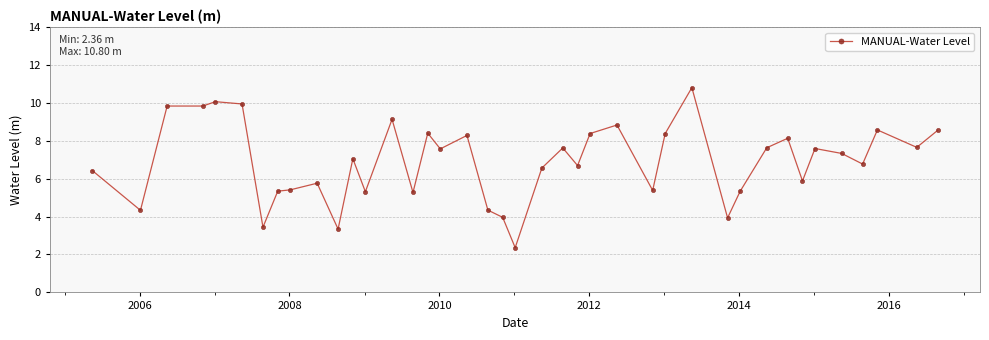

What is the average value?

6.9